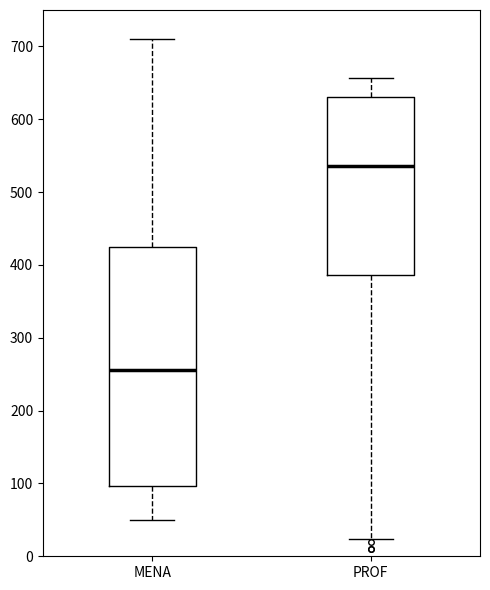

Reading left to right, transcribe this box plot: for each box, give where its median line is, the range the box spans, and where its two whiskers end, as read against the y-axis. The values are not printed on the chart, so give them approximately, as read against the axis.

MENA: median 260, box 100 to 420, whiskers 50 to 710
PROF: median 540, box 390 to 630, whiskers 20 to 660